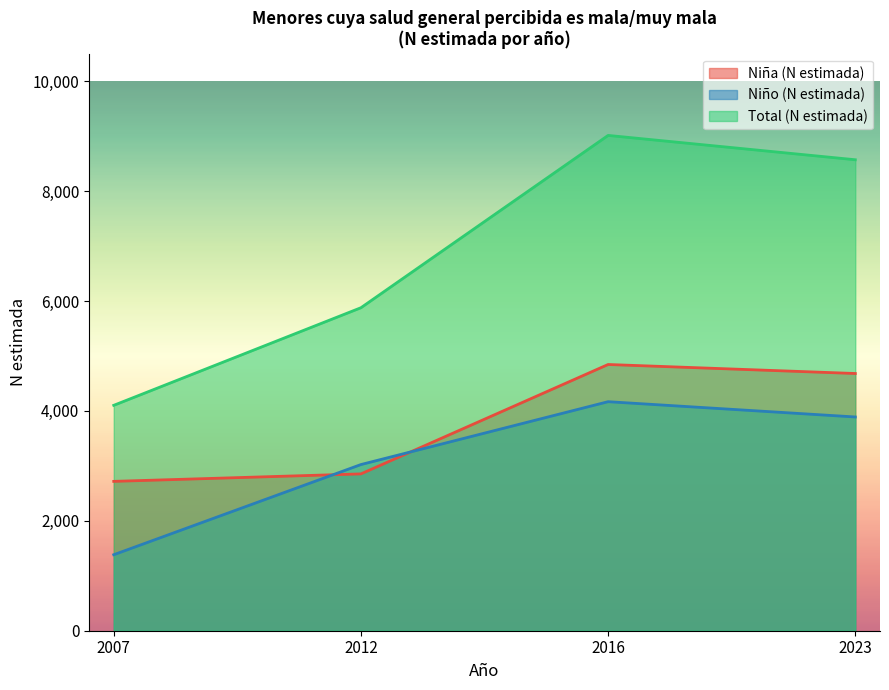

How many lines are shown in the chart?

3